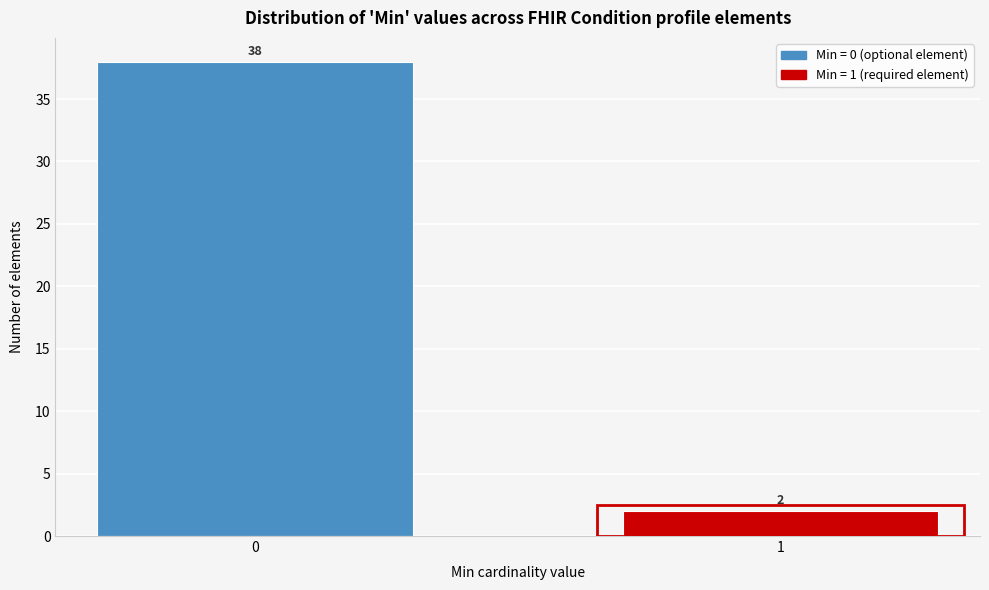

Reading left to right, what are all the values shown in this chart?

38	2